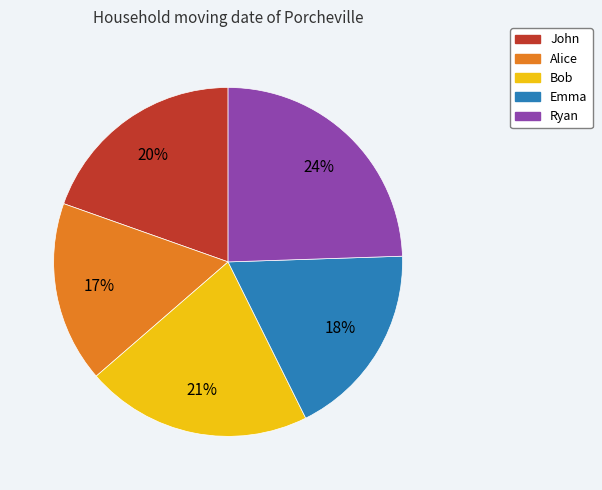

Is there any slice that represents more than half of the pie?

No